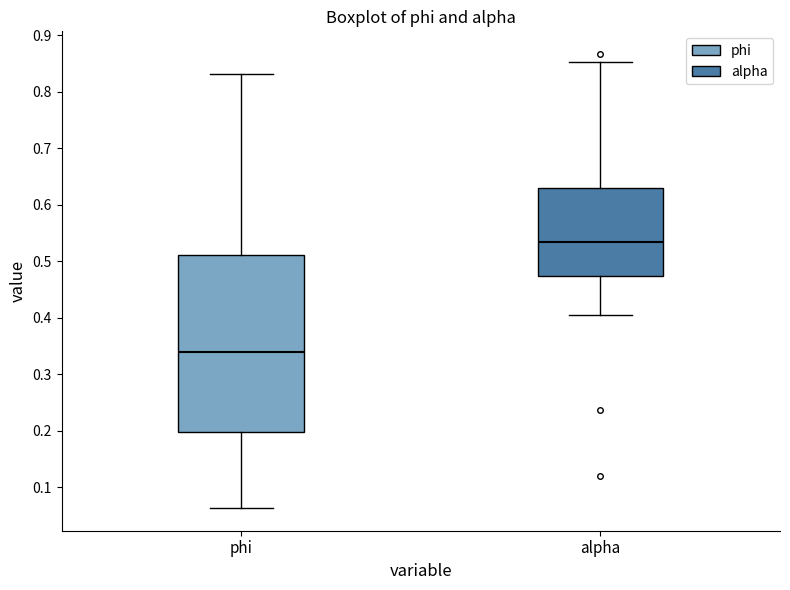

Where is the upper edge of the box for alpha on the y-axis? The values are not printed on the chart, so give them approximately, as read against the axis.

0.63